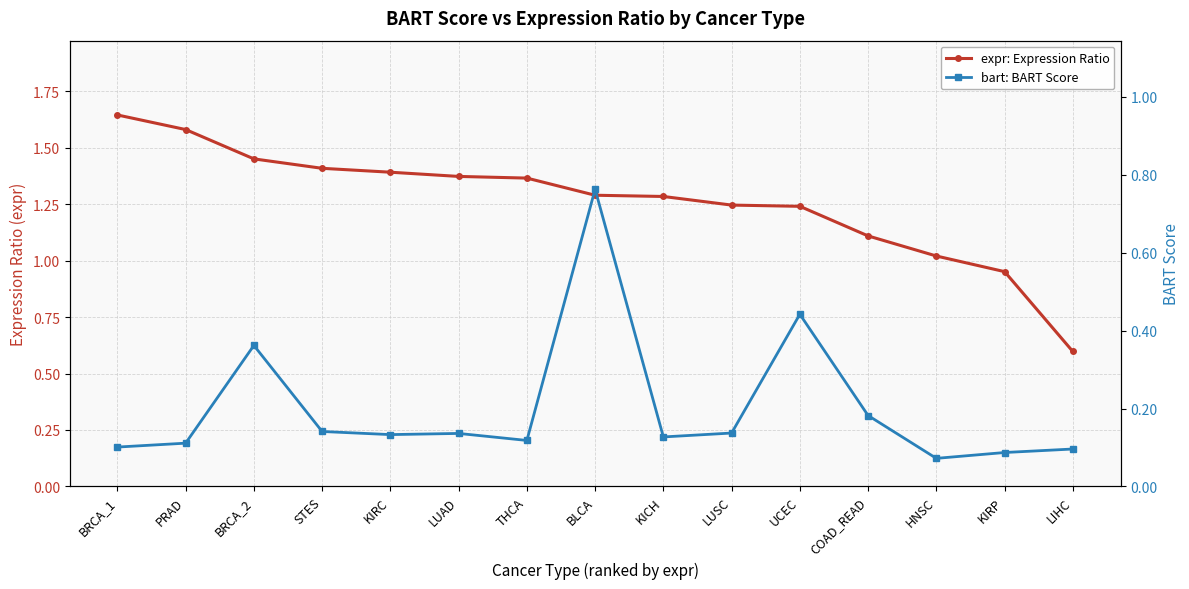

True or false: bart: BART Score and expr: Expression Ratio cross at least once.

False